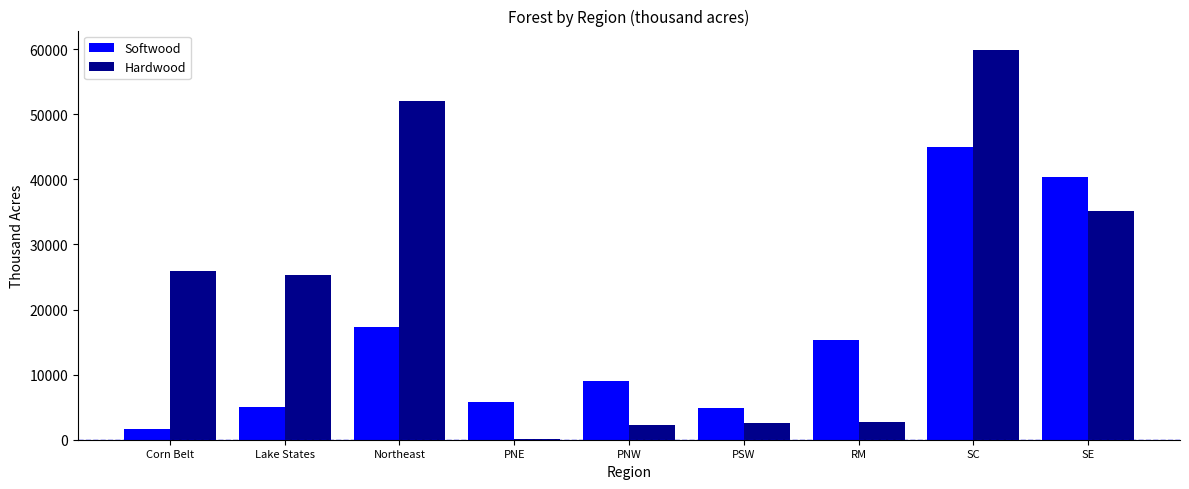

True or false: Softwood has a value of 4863 at PSW.

True